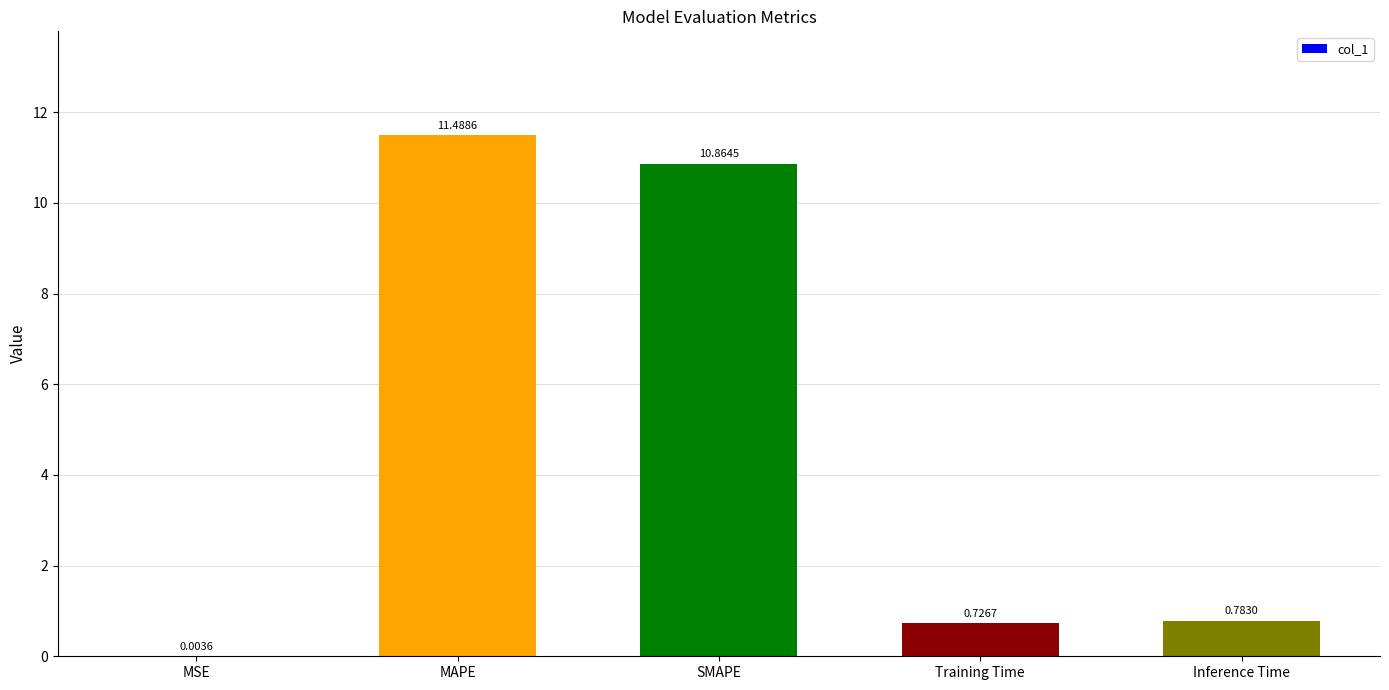

At which label is the value closest to 5?

Inference Time